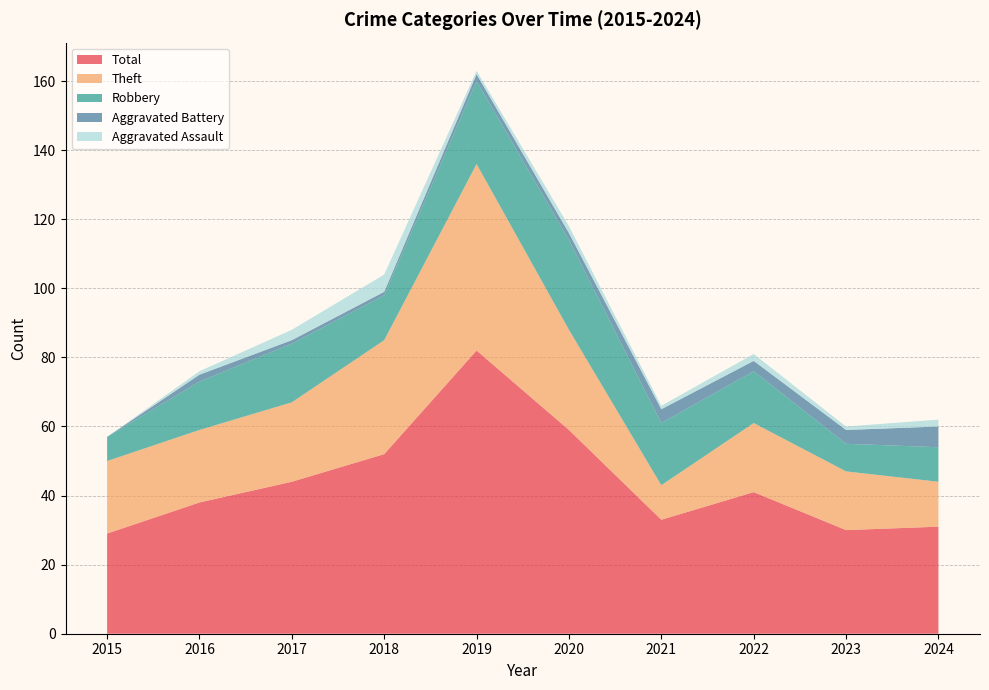

Reading left to right, extract all data points from this chart.

Total: 2015=29	2016=38	2017=44	2018=52	2019=82	2020=59	2021=33	2022=41	2023=30	2024=31
Theft: 2015=21	2016=21	2017=23	2018=33	2019=54	2020=29	2021=10	2022=20	2023=17	2024=13
Robbery: 2015=7	2016=14	2017=17	2018=13	2019=24	2020=26	2021=18	2022=15	2023=8	2024=10
Aggravated Battery: 2015=0	2016=2	2017=1	2018=1	2019=2	2020=2	2021=4	2022=3	2023=4	2024=6
Aggravated Assault: 2015=0	2016=1	2017=3	2018=5	2019=1	2020=2	2021=1	2022=2	2023=1	2024=2